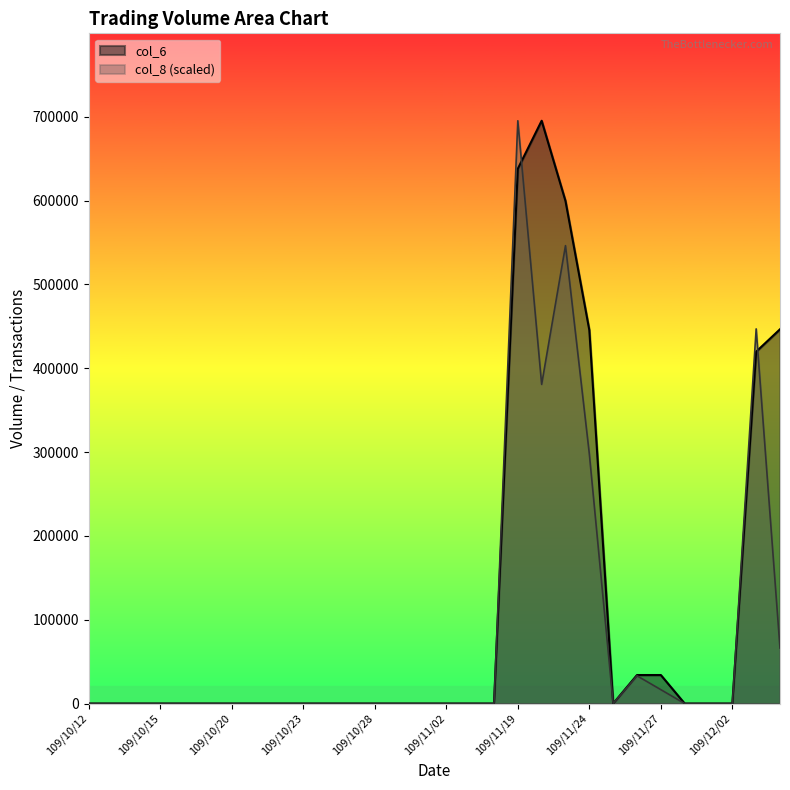

How many times do col_6 and col_8 cross each other?

2